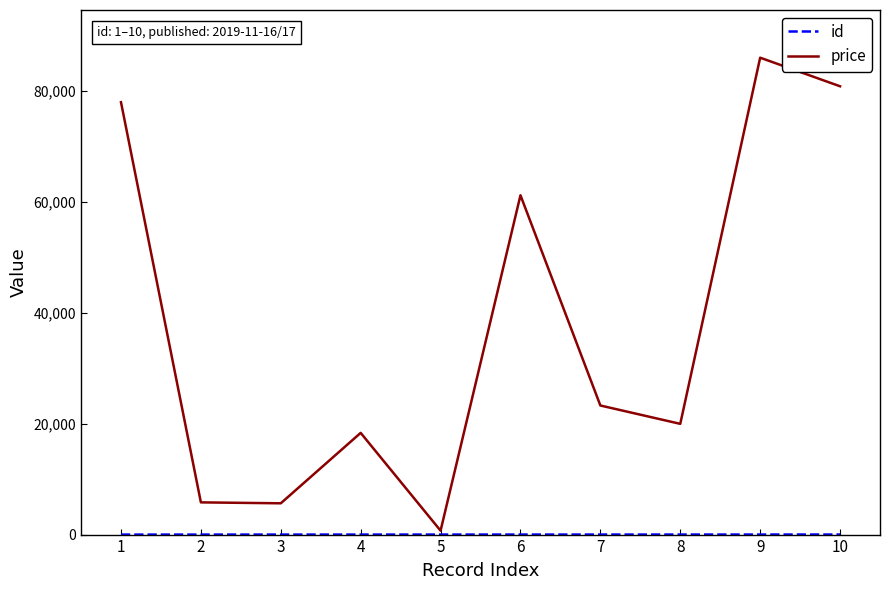

At which category is the sum across all series the highest?

9